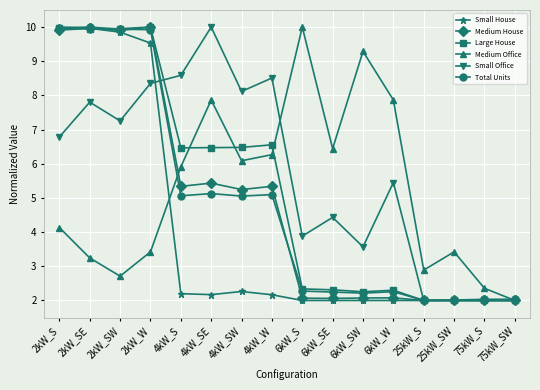

Count the number of categories in the chart.

16